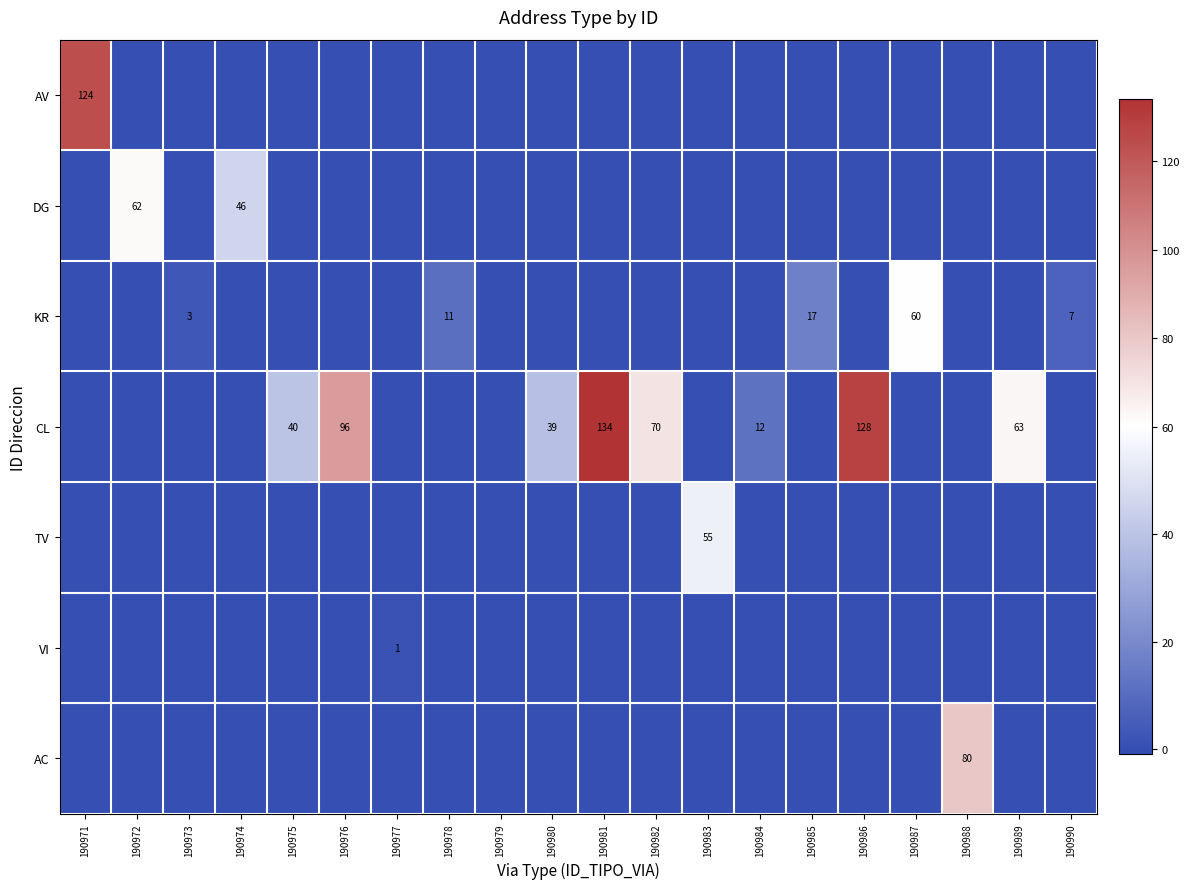

At which category does the chart reach its peak across all series?

190981